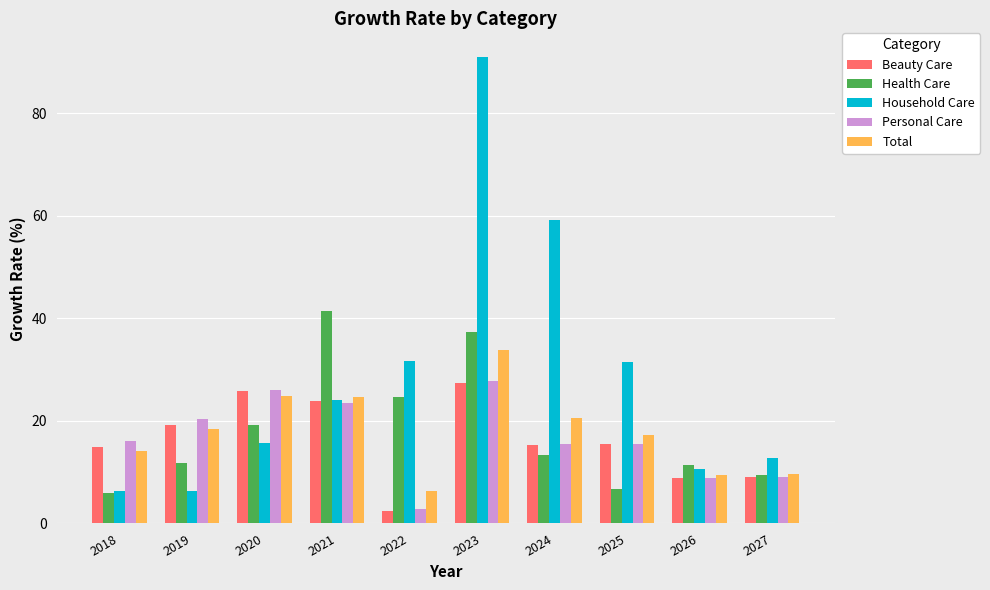

What is the lowest value of the Beauty Care series?

2.4